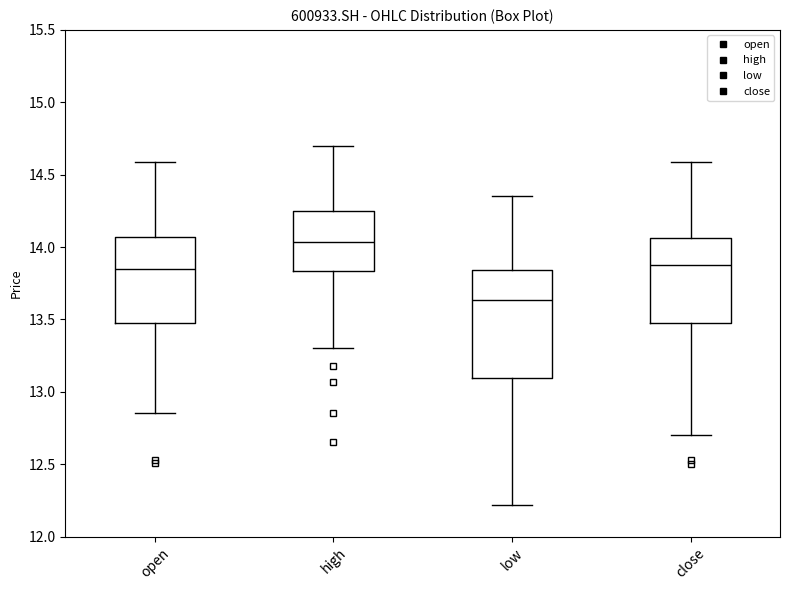

Reading left to right, transcribe this box plot: for each box, give where its median line is, the range the box spans, and where its two whiskers end, as read against the y-axis. The values are not printed on the chart, so give them approximately, as read against the axis.

open: median 13.85, box 13.50 to 14.05, whiskers 12.85 to 14.60
high: median 14.05, box 13.85 to 14.25, whiskers 13.30 to 14.70
low: median 13.65, box 13.10 to 13.85, whiskers 12.20 to 14.35
close: median 13.90, box 13.50 to 14.05, whiskers 12.70 to 14.60